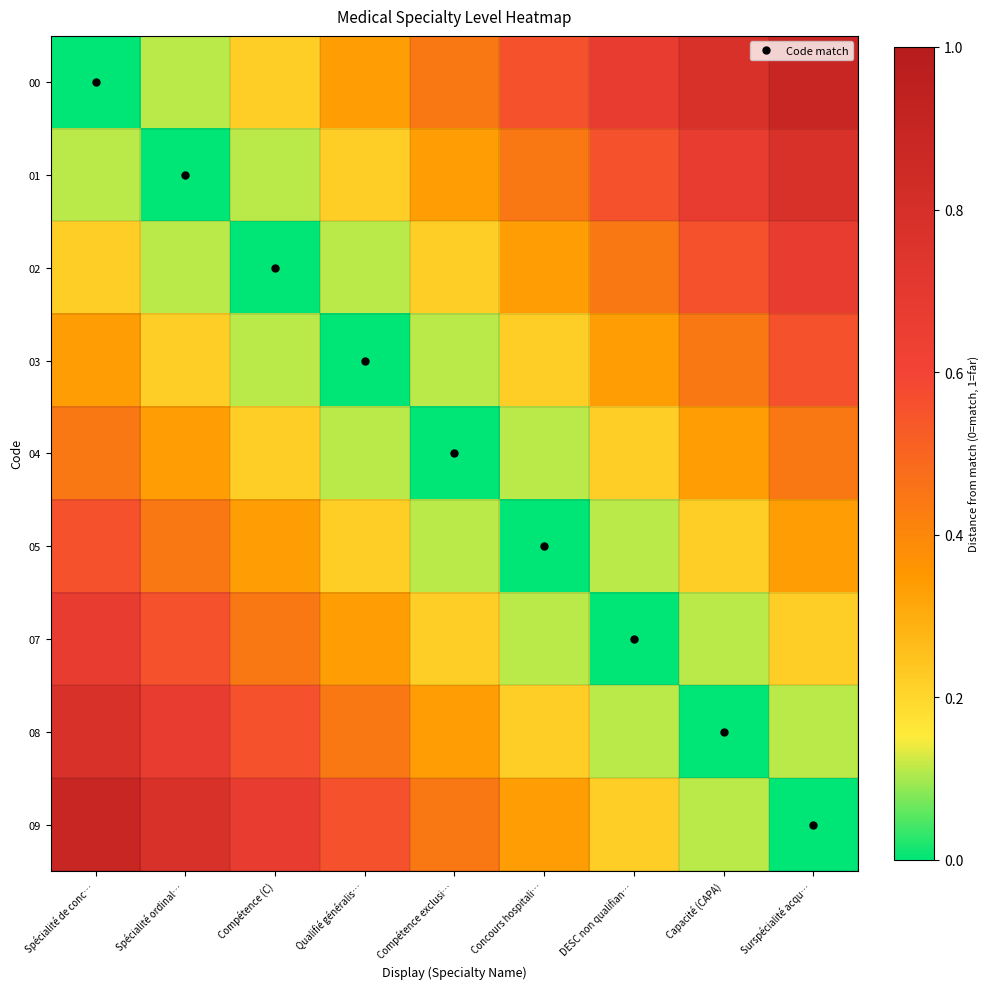

Reading right to left, extract all data points from this chart.

00: Surspécialité acqu…=0.9	Capacité (CAPA)=0.8	DESC non qualifian…=0.7	Concours hospitali…=0.6	Compétence exclusi…=0.4	Qualifié généralis…=0.3	Compétence (C)=0.2	Spécialité ordinal…=0.1	Spécialité de conc…=0.0
01: Surspécialité acqu…=0.8	Capacité (CAPA)=0.7	DESC non qualifian…=0.6	Concours hospitali…=0.4	Compétence exclusi…=0.3	Qualifié généralis…=0.2	Compétence (C)=0.1	Spécialité ordinal…=0.0	Spécialité de conc…=0.1
02: Surspécialité acqu…=0.7	Capacité (CAPA)=0.6	DESC non qualifian…=0.4	Concours hospitali…=0.3	Compétence exclusi…=0.2	Qualifié généralis…=0.1	Compétence (C)=0.0	Spécialité ordinal…=0.1	Spécialité de conc…=0.2
03: Surspécialité acqu…=0.6	Capacité (CAPA)=0.4	DESC non qualifian…=0.3	Concours hospitali…=0.2	Compétence exclusi…=0.1	Qualifié généralis…=0.0	Compétence (C)=0.1	Spécialité ordinal…=0.2	Spécialité de conc…=0.3
04: Surspécialité acqu…=0.4	Capacité (CAPA)=0.3	DESC non qualifian…=0.2	Concours hospitali…=0.1	Compétence exclusi…=0.0	Qualifié généralis…=0.1	Compétence (C)=0.2	Spécialité ordinal…=0.3	Spécialité de conc…=0.4
05: Surspécialité acqu…=0.3	Capacité (CAPA)=0.2	DESC non qualifian…=0.1	Concours hospitali…=0.0	Compétence exclusi…=0.1	Qualifié généralis…=0.2	Compétence (C)=0.3	Spécialité ordinal…=0.4	Spécialité de conc…=0.6
07: Surspécialité acqu…=0.2	Capacité (CAPA)=0.1	DESC non qualifian…=0.0	Concours hospitali…=0.1	Compétence exclusi…=0.2	Qualifié généralis…=0.3	Compétence (C)=0.4	Spécialité ordinal…=0.6	Spécialité de conc…=0.7
08: Surspécialité acqu…=0.1	Capacité (CAPA)=0.0	DESC non qualifian…=0.1	Concours hospitali…=0.2	Compétence exclusi…=0.3	Qualifié généralis…=0.4	Compétence (C)=0.6	Spécialité ordinal…=0.7	Spécialité de conc…=0.8
09: Surspécialité acqu…=0.0	Capacité (CAPA)=0.1	DESC non qualifian…=0.2	Concours hospitali…=0.3	Compétence exclusi…=0.4	Qualifié généralis…=0.6	Compétence (C)=0.7	Spécialité ordinal…=0.8	Spécialité de conc…=0.9